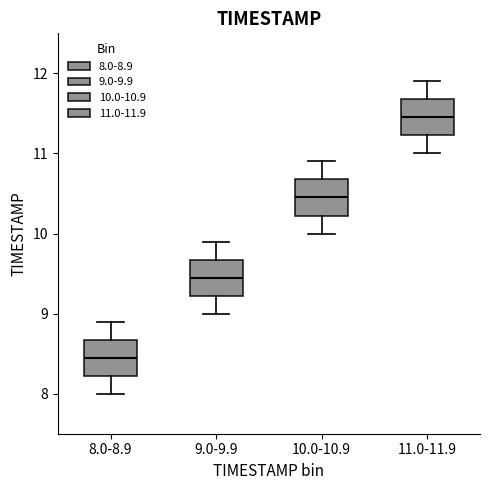

Which box has the lowest median line?

8.0-8.9